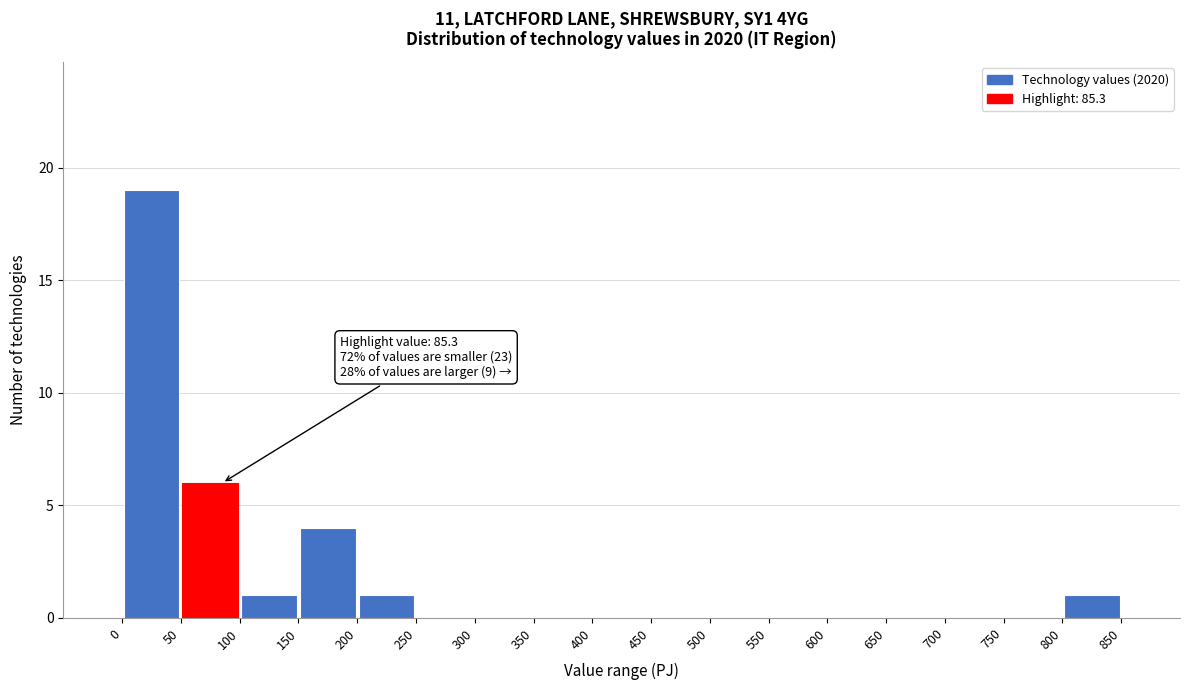

Over which range of the x-axis is the bar tallest?

0 to 50